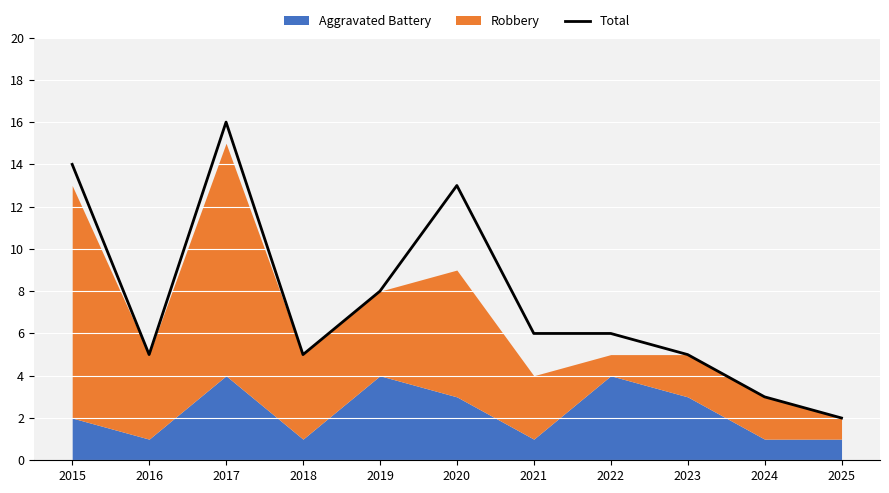

List the labels in order of value, smallest first.

2025, 2024, 2016, 2018, 2023, 2021, 2022, 2019, 2020, 2015, 2017